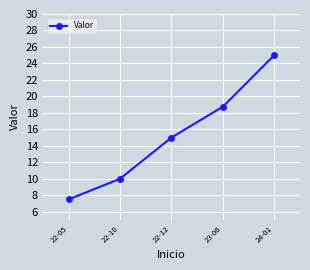

Is it true that the value at 22-12 is 6.9?

False